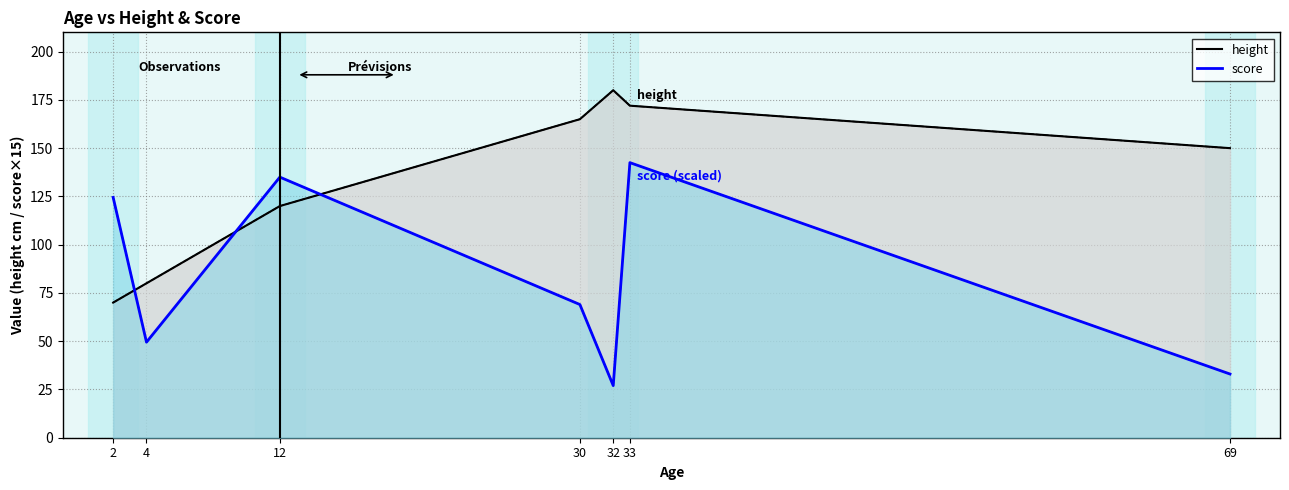

How many series are shown in this chart?

2